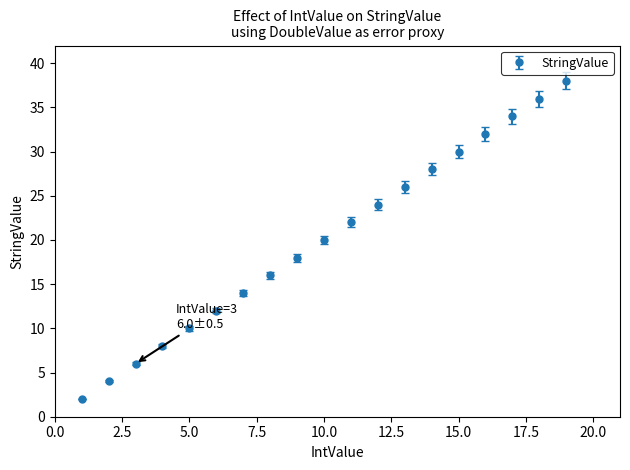

What is the value of the 17th point from the left?

34